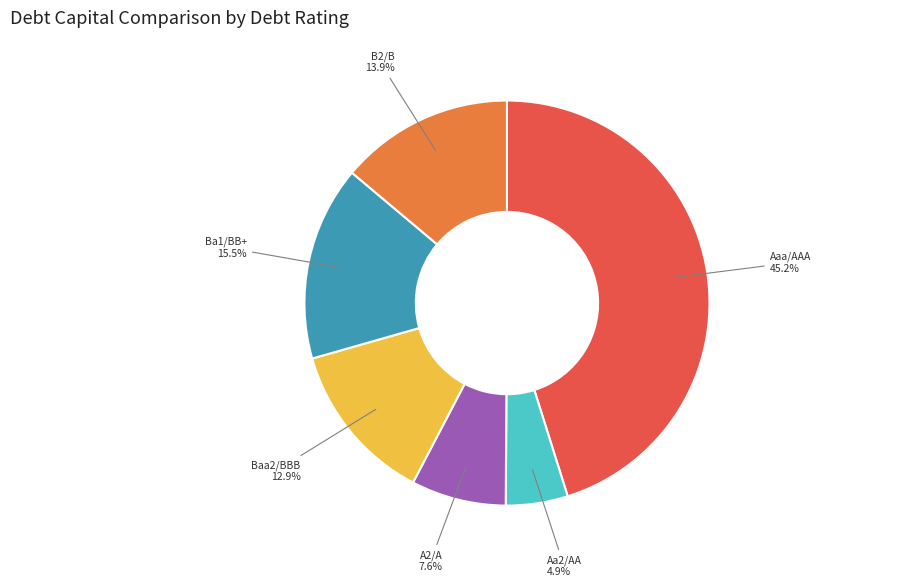

Which category has the smallest portion of the pie?

Aa2/AA